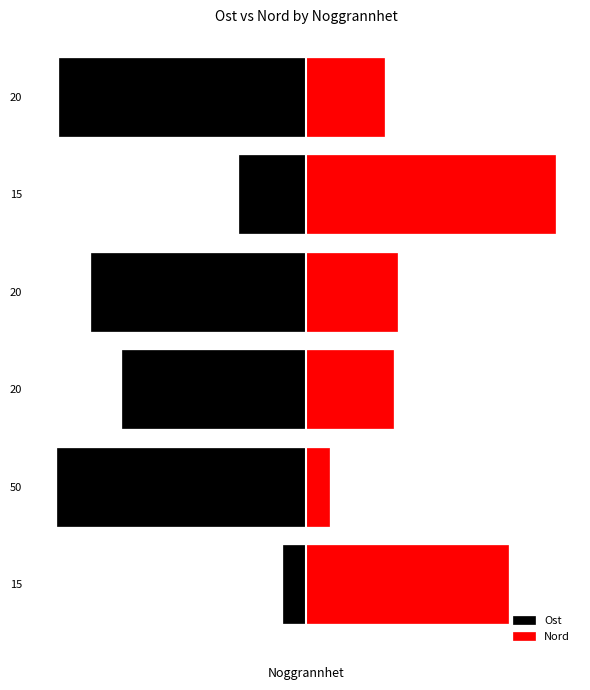

Reading left to right, transcribe all the data shown in this chart.

Ost: -10.0	-110.0	-81.3	-94.9	-29.8	-109.2
Nord: 89.2	10.0	38.2	40.2	110.0	34.4